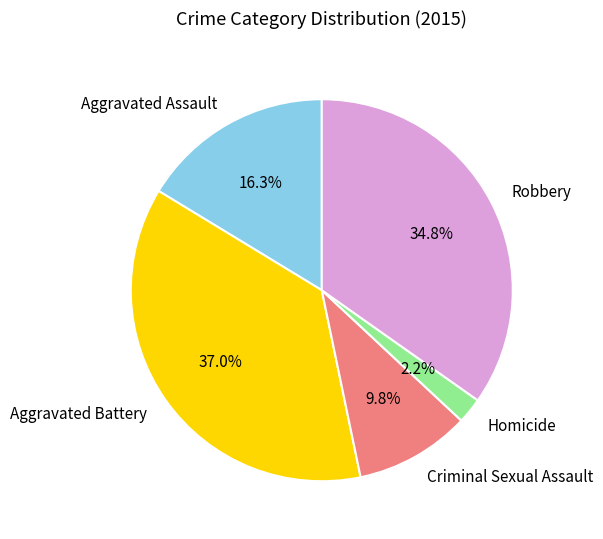

To the nearest percent, what is the difference between the largest and smallest slice percentages?

35%